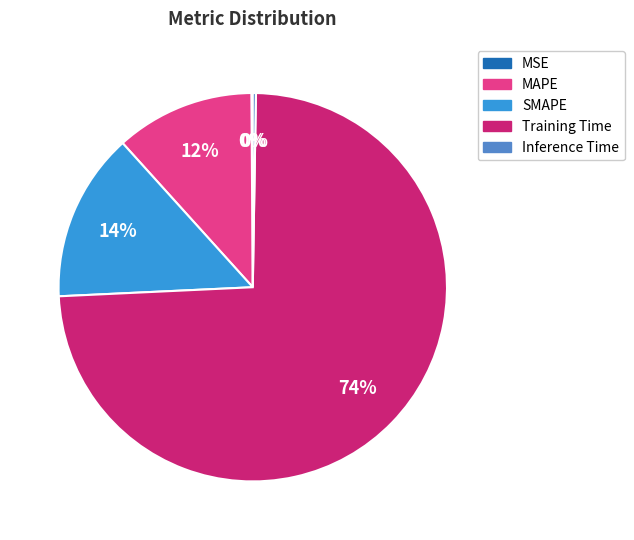

Is the sum of Training Time and MAPE greater than half?

Yes